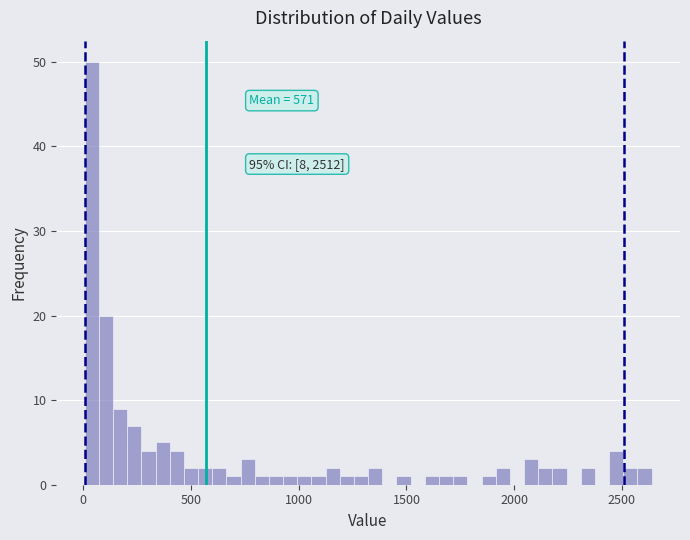

Around what value on the x-axis is the tallest bar? Give the approximate position of its centre, as read against the axis.

50